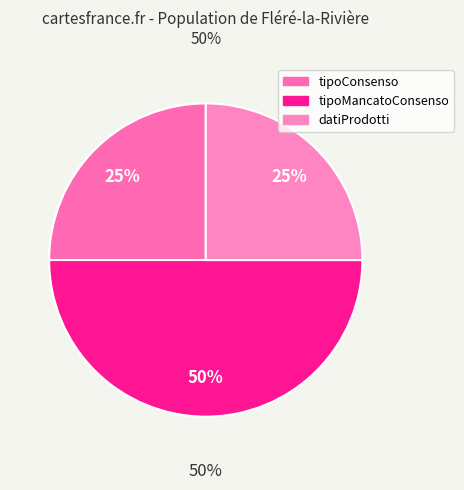

To the nearest percent, what is the average slice percentage?

33%